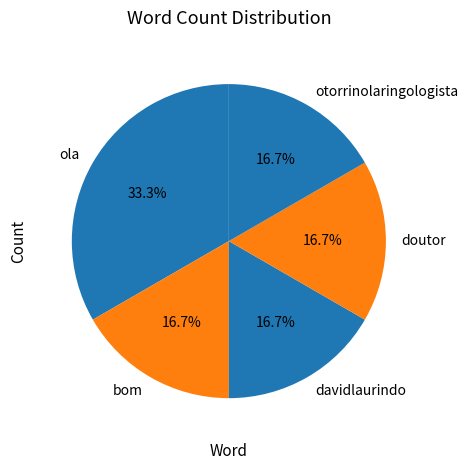

Which category has the biggest portion of the pie?

ola